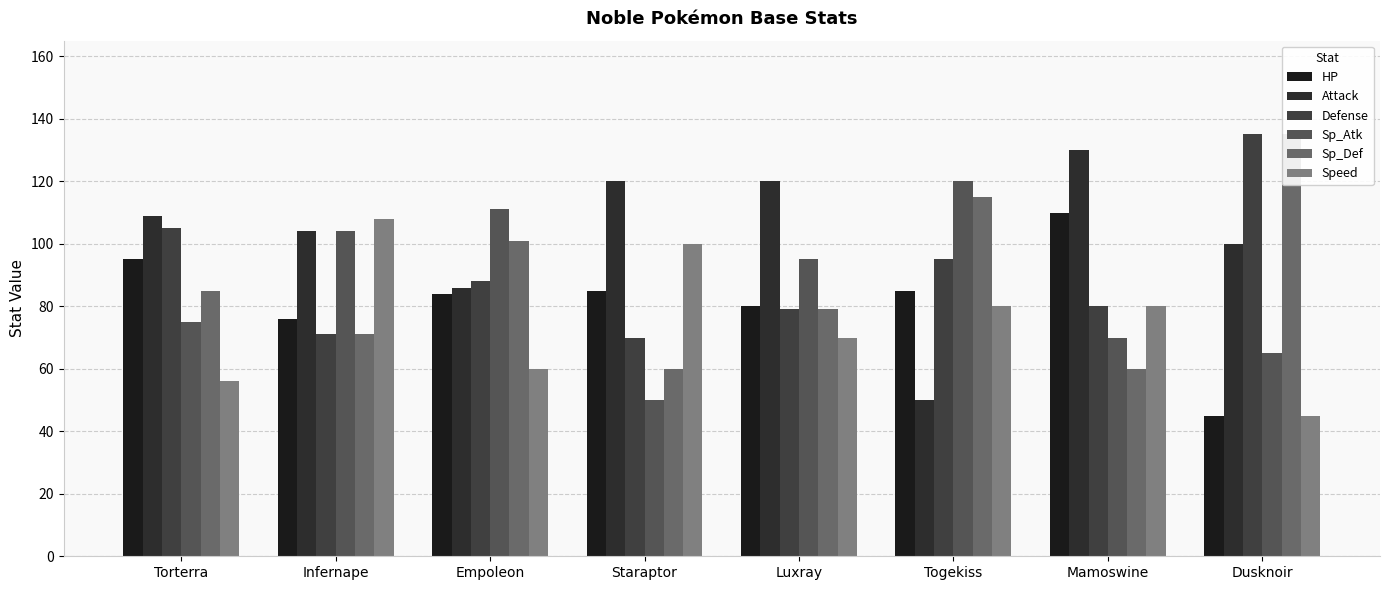

At how many categories does at least one series exceed 107?

8